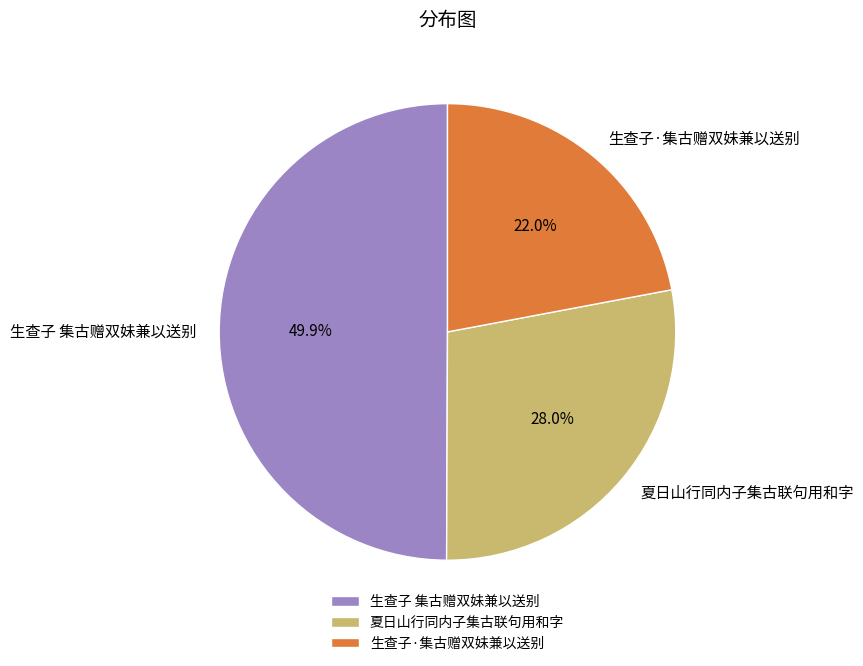

Which has a higher value, 生查子·集古赠双妹兼以送别 or 生查子 集古赠双妹兼以送别?

生查子 集古赠双妹兼以送别